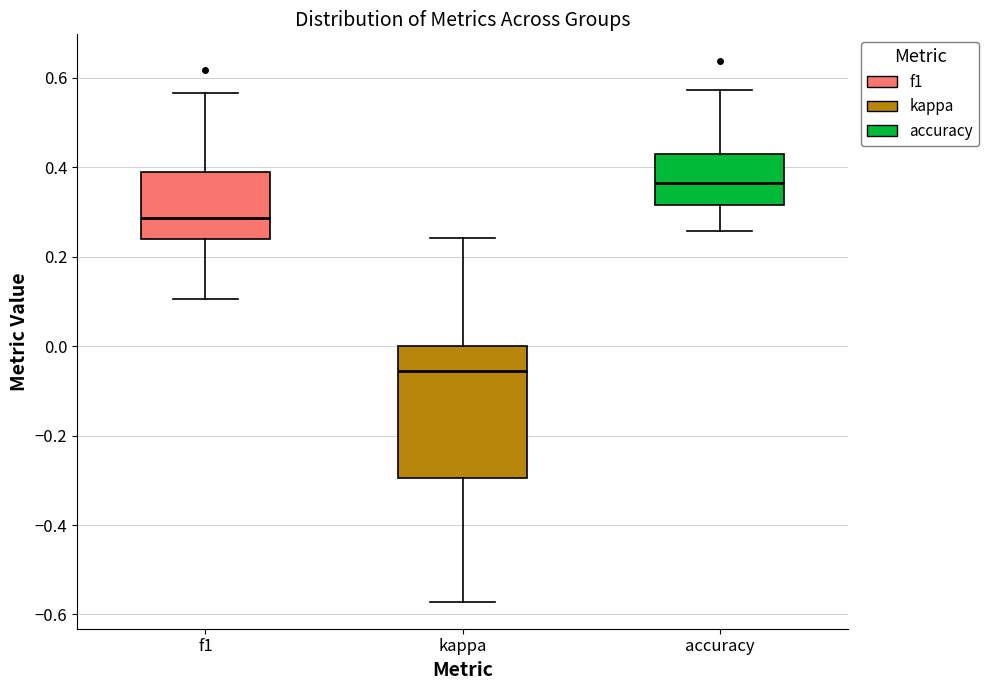

Reading left to right, transcribe this box plot: for each box, give where its median line is, the range the box spans, and where its two whiskers end, as read against the y-axis. The values are not printed on the chart, so give them approximately, as read against the axis.

f1: median 0.28, box 0.24 to 0.38, whiskers 0.10 to 0.56
kappa: median -0.06, box -0.30 to 0.00, whiskers -0.58 to 0.24
accuracy: median 0.36, box 0.32 to 0.42, whiskers 0.26 to 0.58